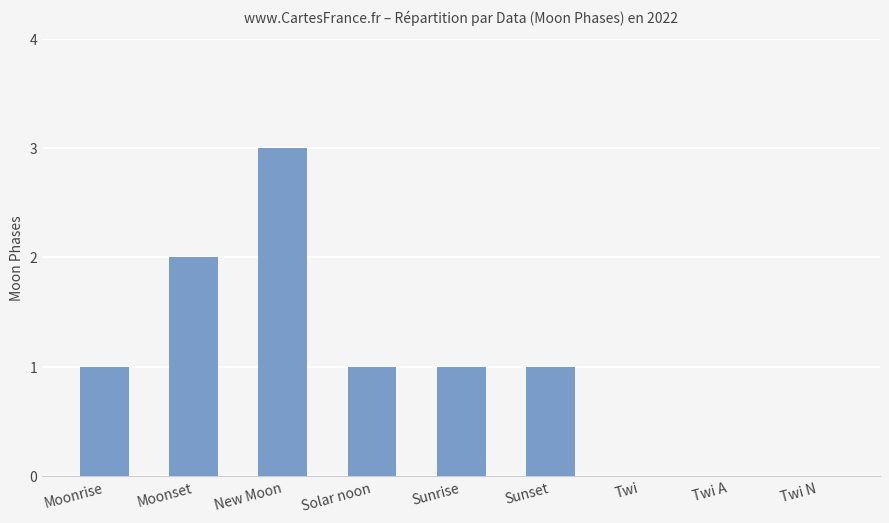

The chart shows a value of 1 at Sunrise. True or false?

True